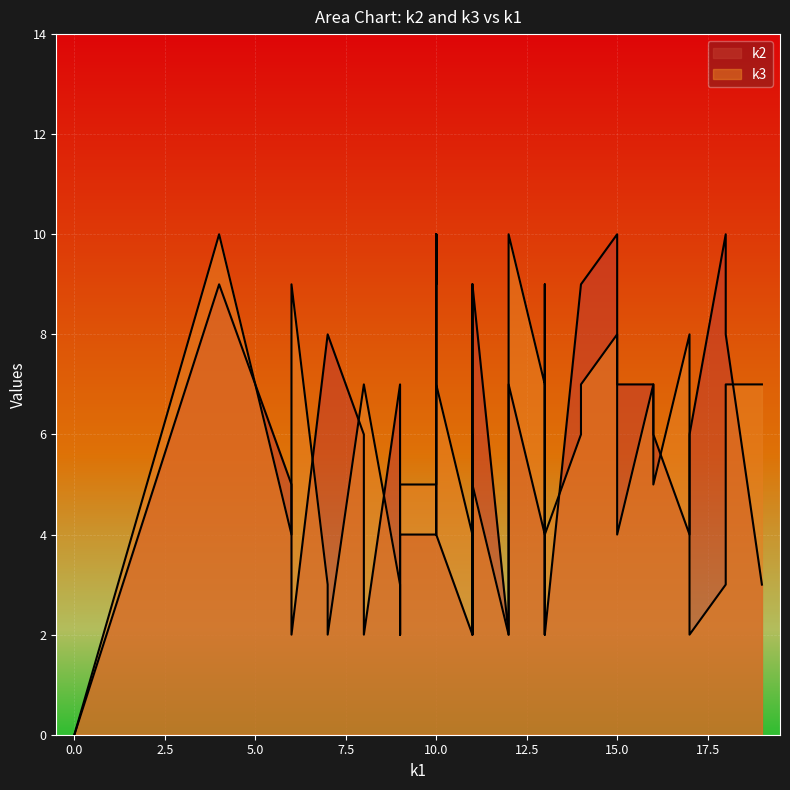

Is it true that k3 equals 5 at 15?

False